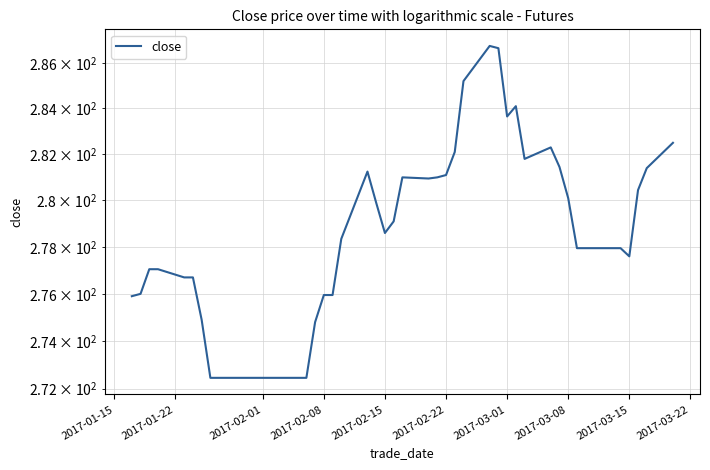

Reading left to right, extract all data points from this chart.

275.9	276.0	277.1	277.1	276.7	276.7	274.9	272.4	272.4	272.4	274.8	275.9	275.9	278.4	281.2	279.9	278.6	279.1	281.0	280.9	281.0	281.1	282.1	285.2	286.8	286.6	283.6	284.1	281.8	282.3	281.4	280.1	277.9	277.9	277.9	277.9	277.6	280.4	281.4	282.5